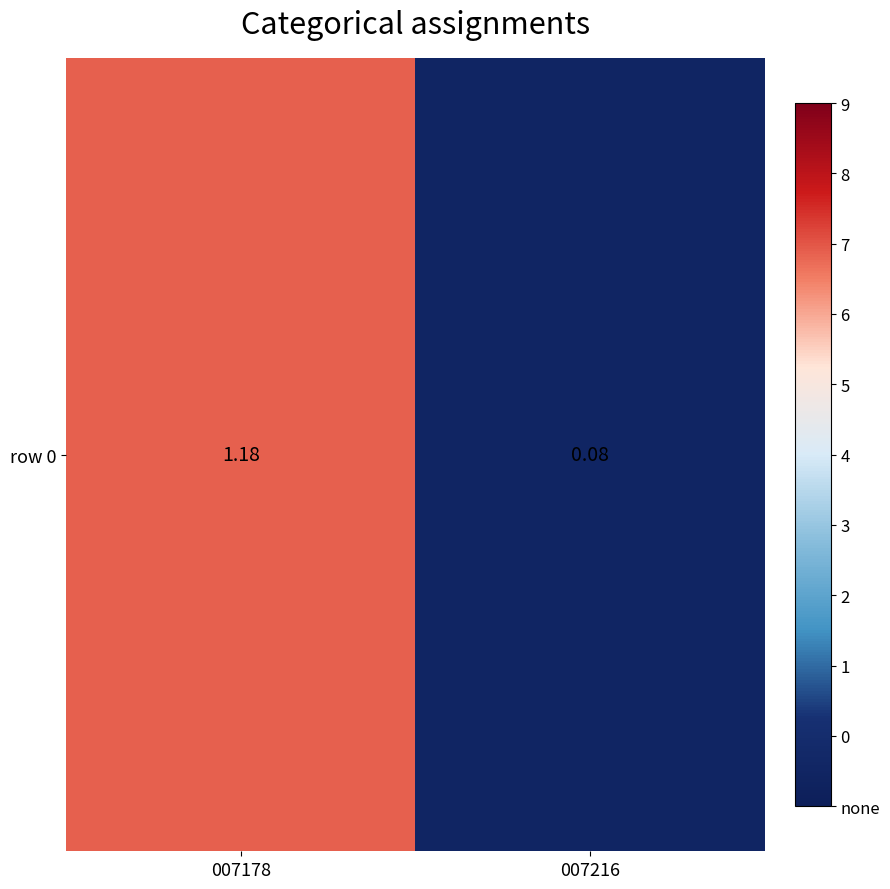

Approximately how many times larger is the value at 007216 compared to 007178?

0.1